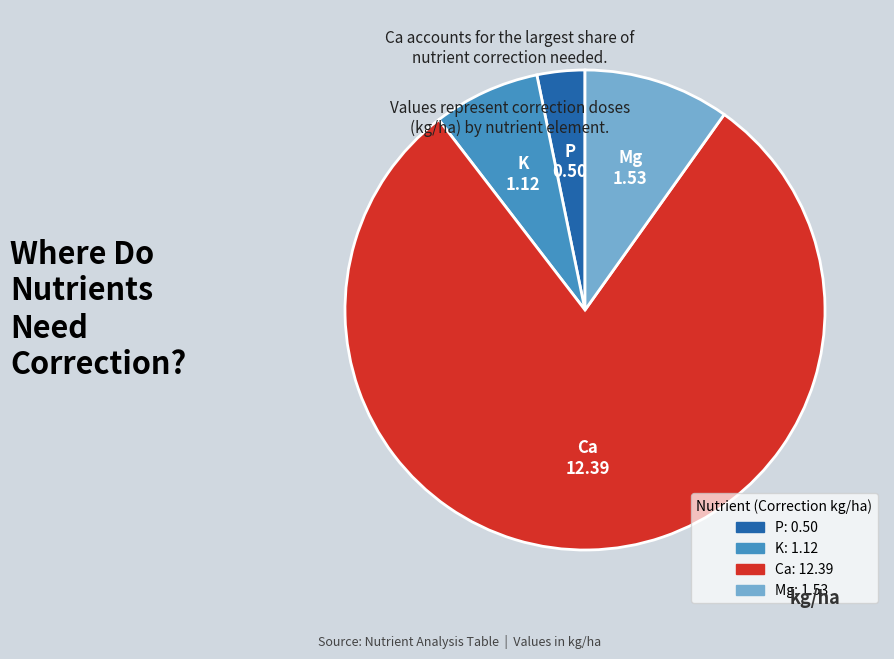

Does any single category account for the majority?

Yes